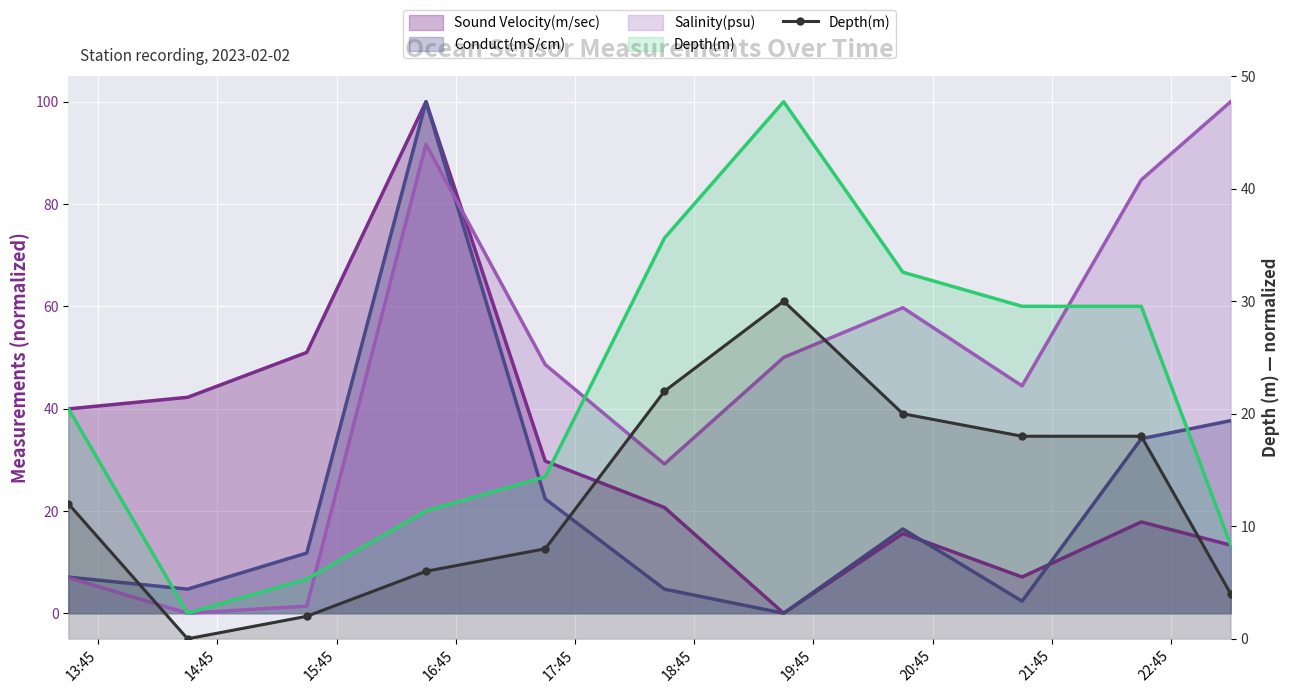

What is the label of the 7th point from the left?

19:45